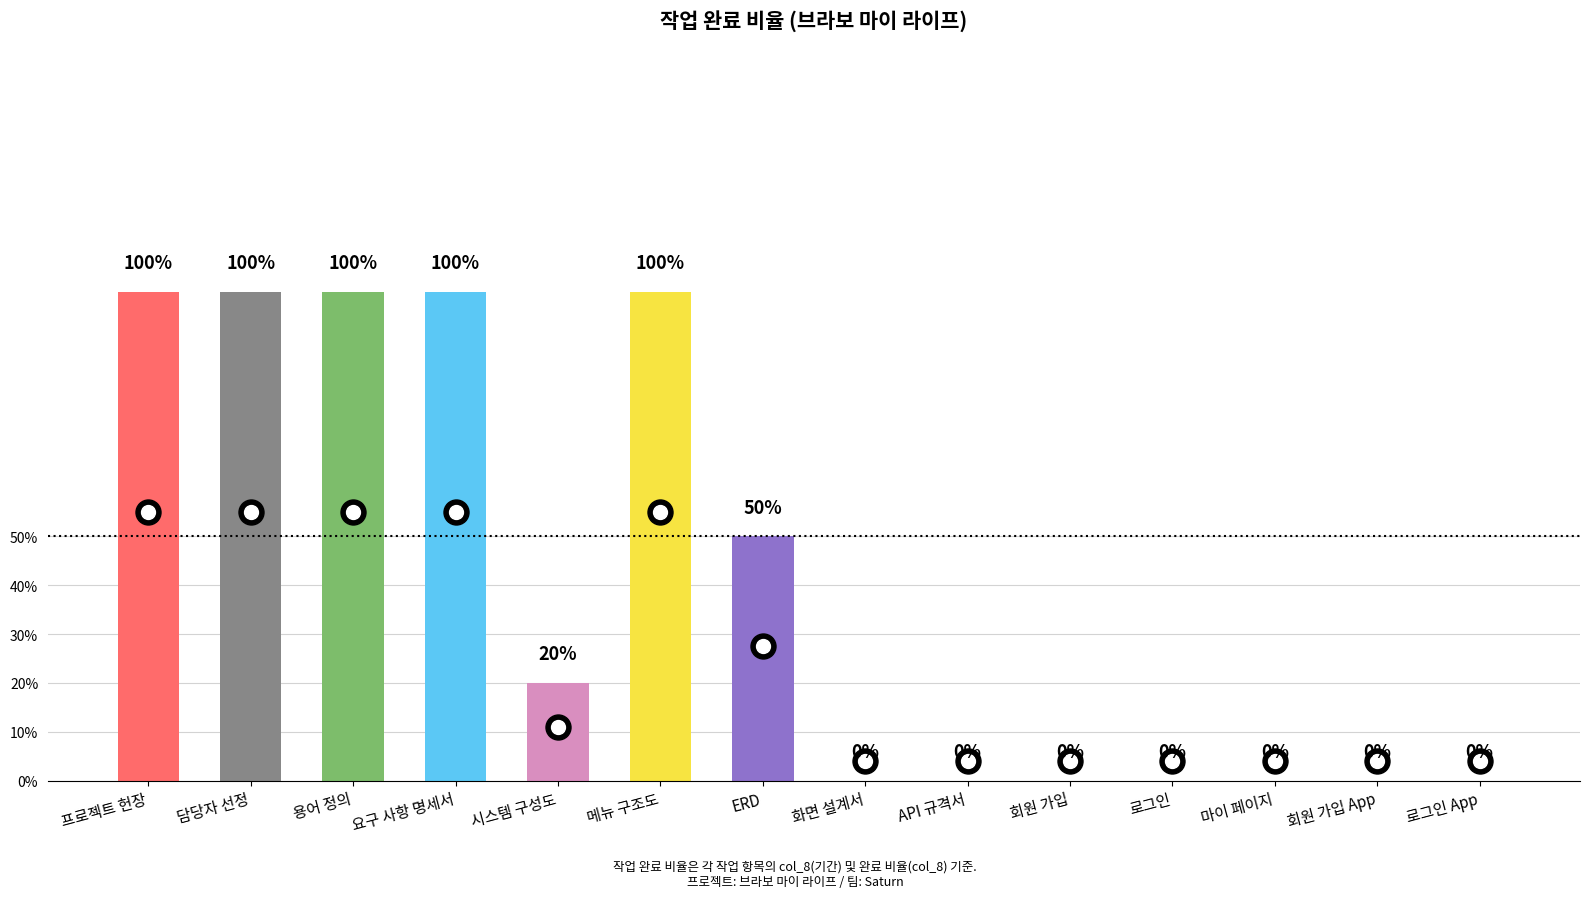

What is the maximum value shown in the chart?

1.0